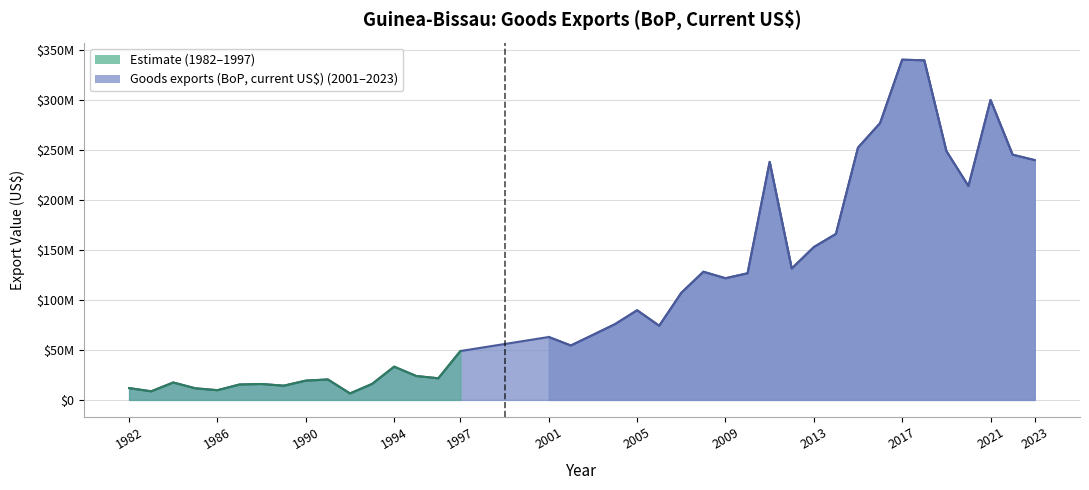

What is the value of the 26th point from the left?

126600766.8